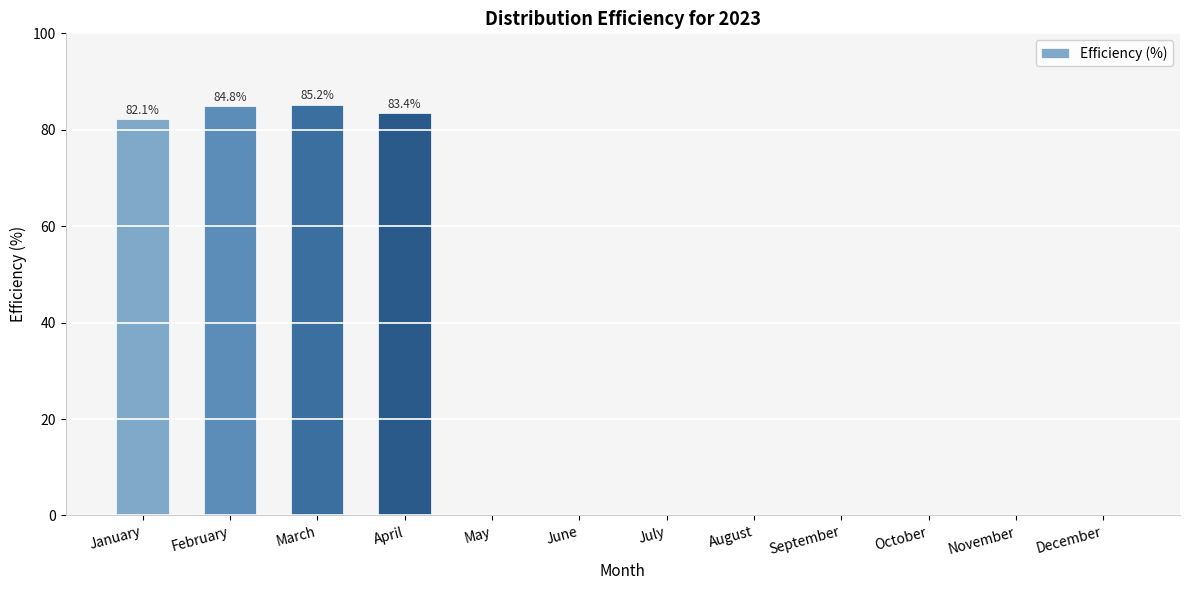

What is the change in value from February to August?

-84.8